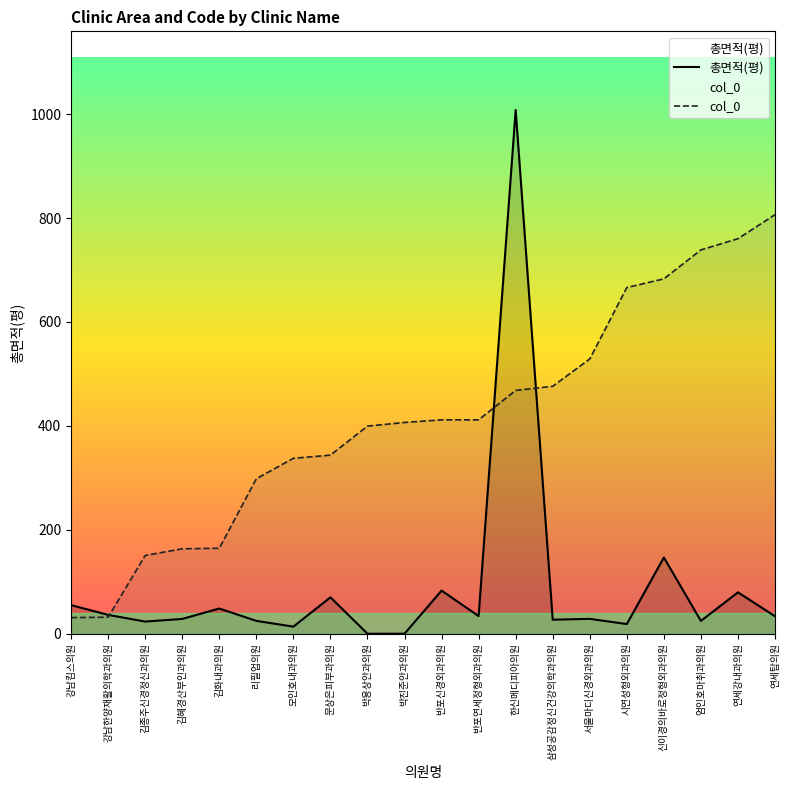

True or false: 총면적(평) and col_0 intersect in this chart.

True